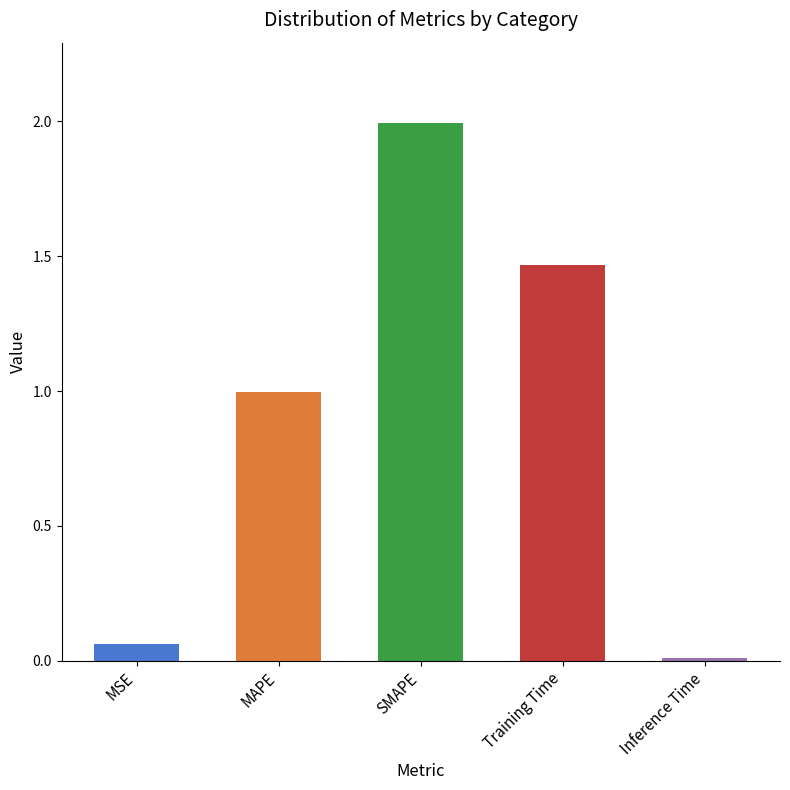

What is the value of the 3rd bar from the left?

2.0